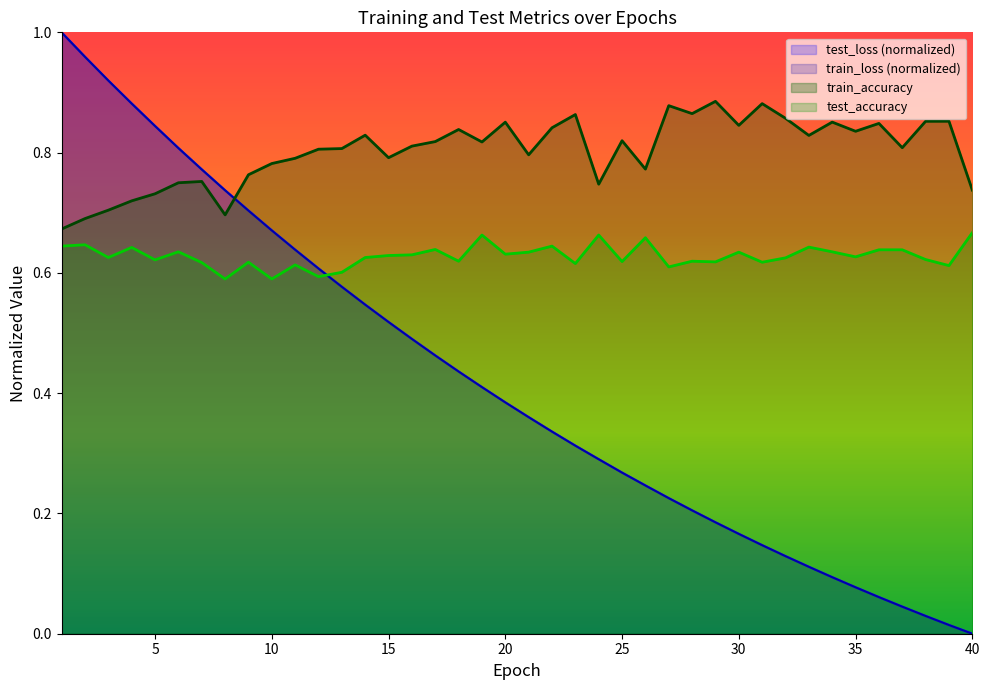

Is it true that train_accuracy equals 0.7 at 3?

True